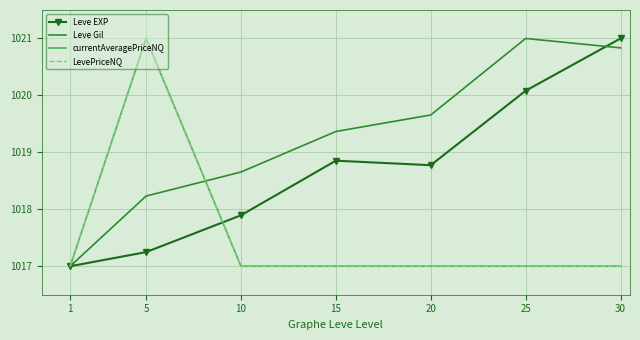

What is the difference between the maximum and second lowest values in the LevePriceNQ series?

4.0